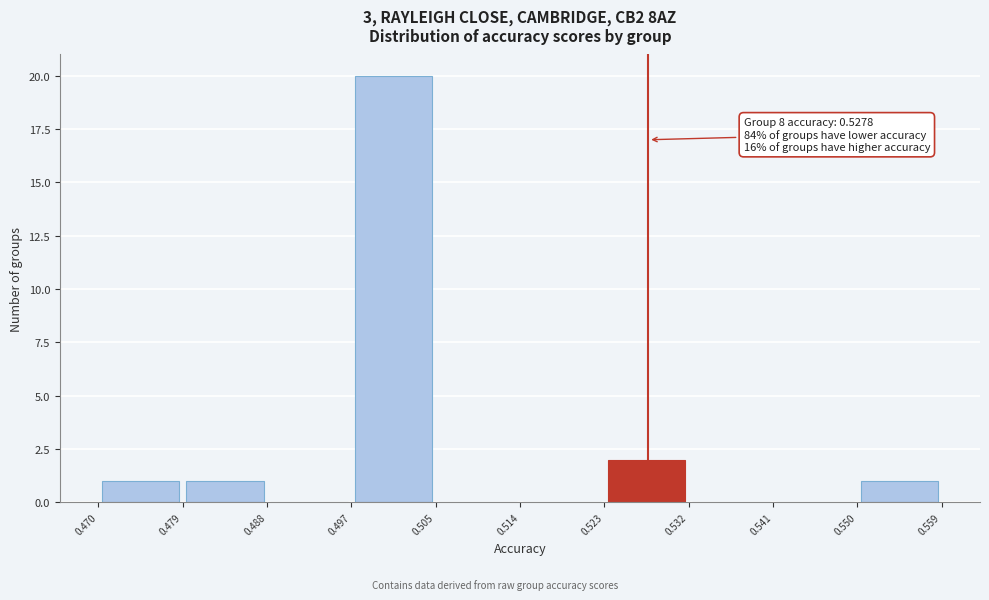

Which range on the x-axis has the tallest bar?

0.497 to 0.505